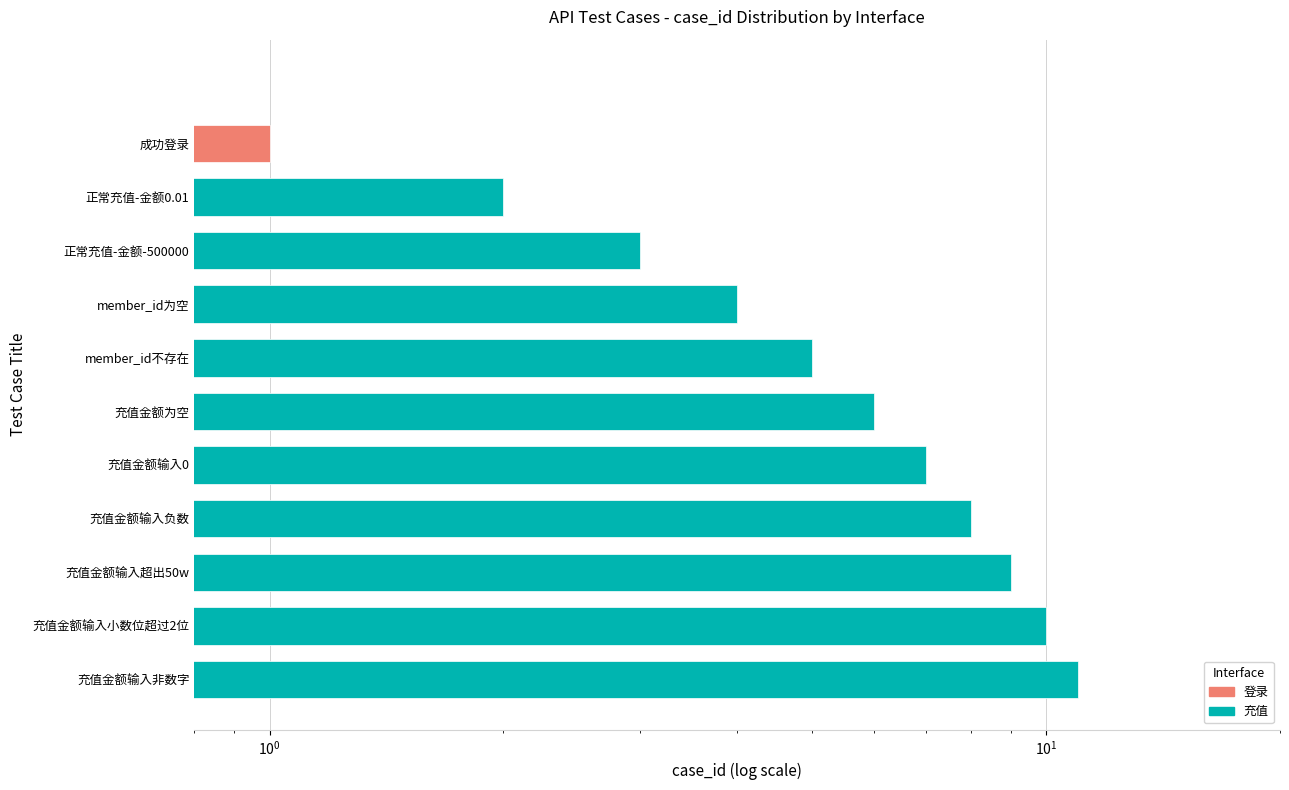

What is the average value?

6